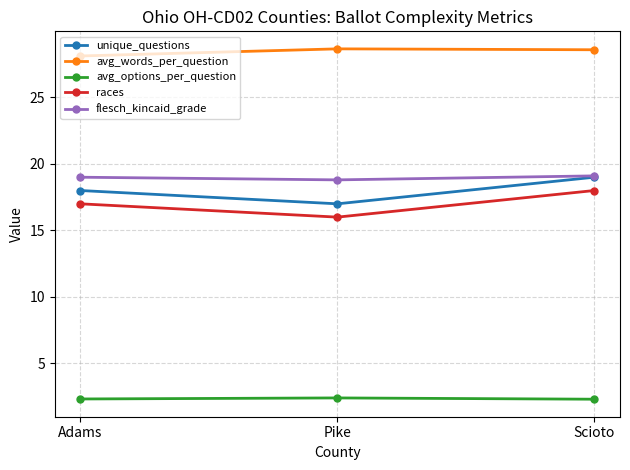

Is this an area chart (filled region under the line)?

No